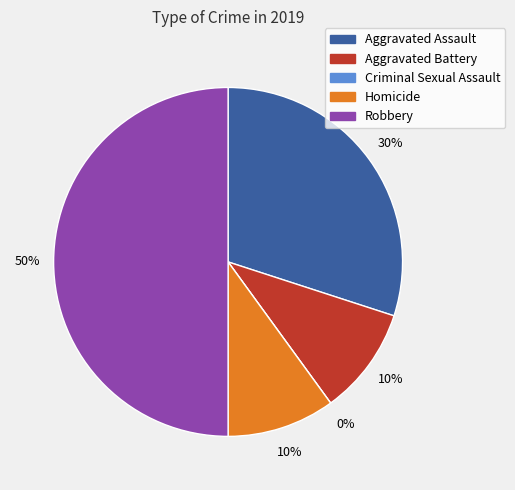

Count the number of slices in the pie.

5